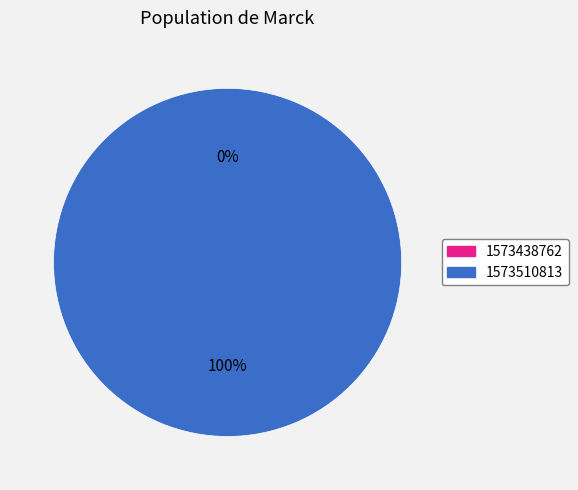

Which slice represents more than half of the pie?

1573510813